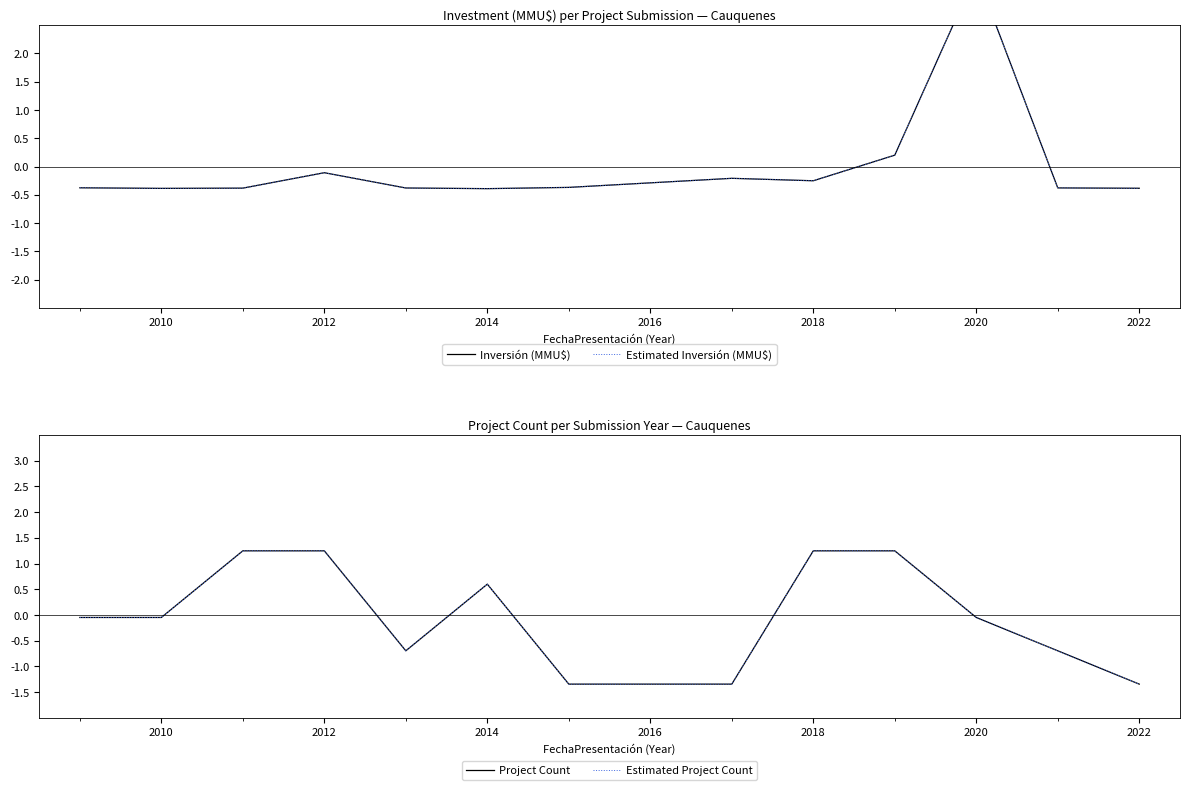

What is the label of the 11th point from the right?

2012